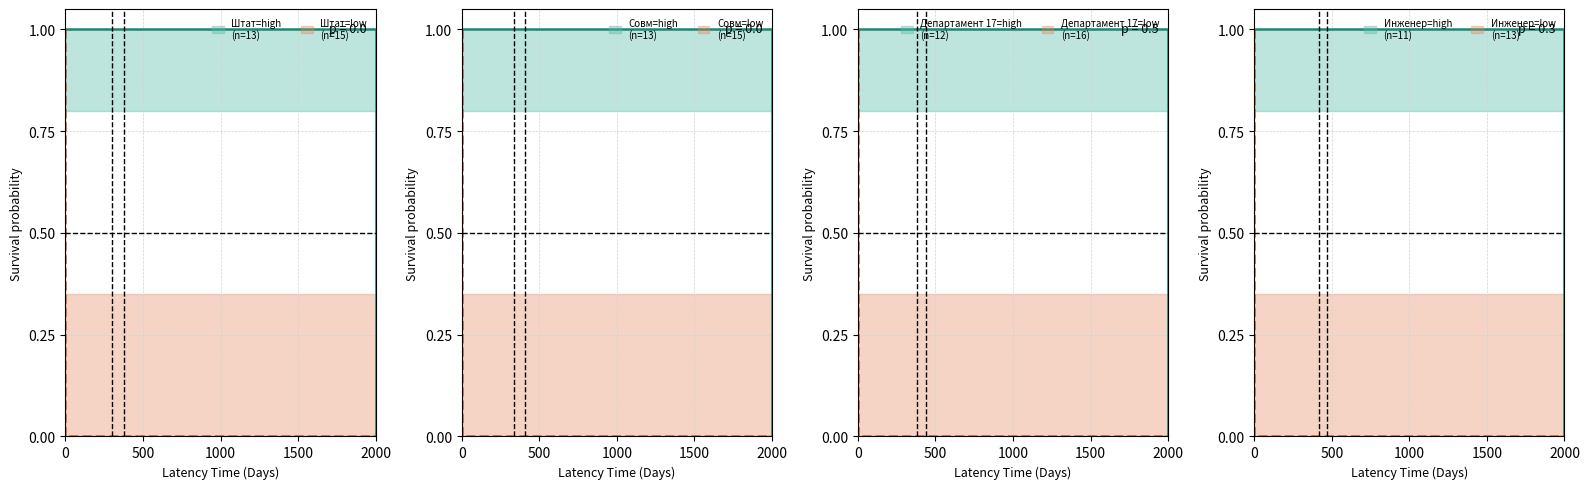

Which series changed the most between 5 and 13?

Штат